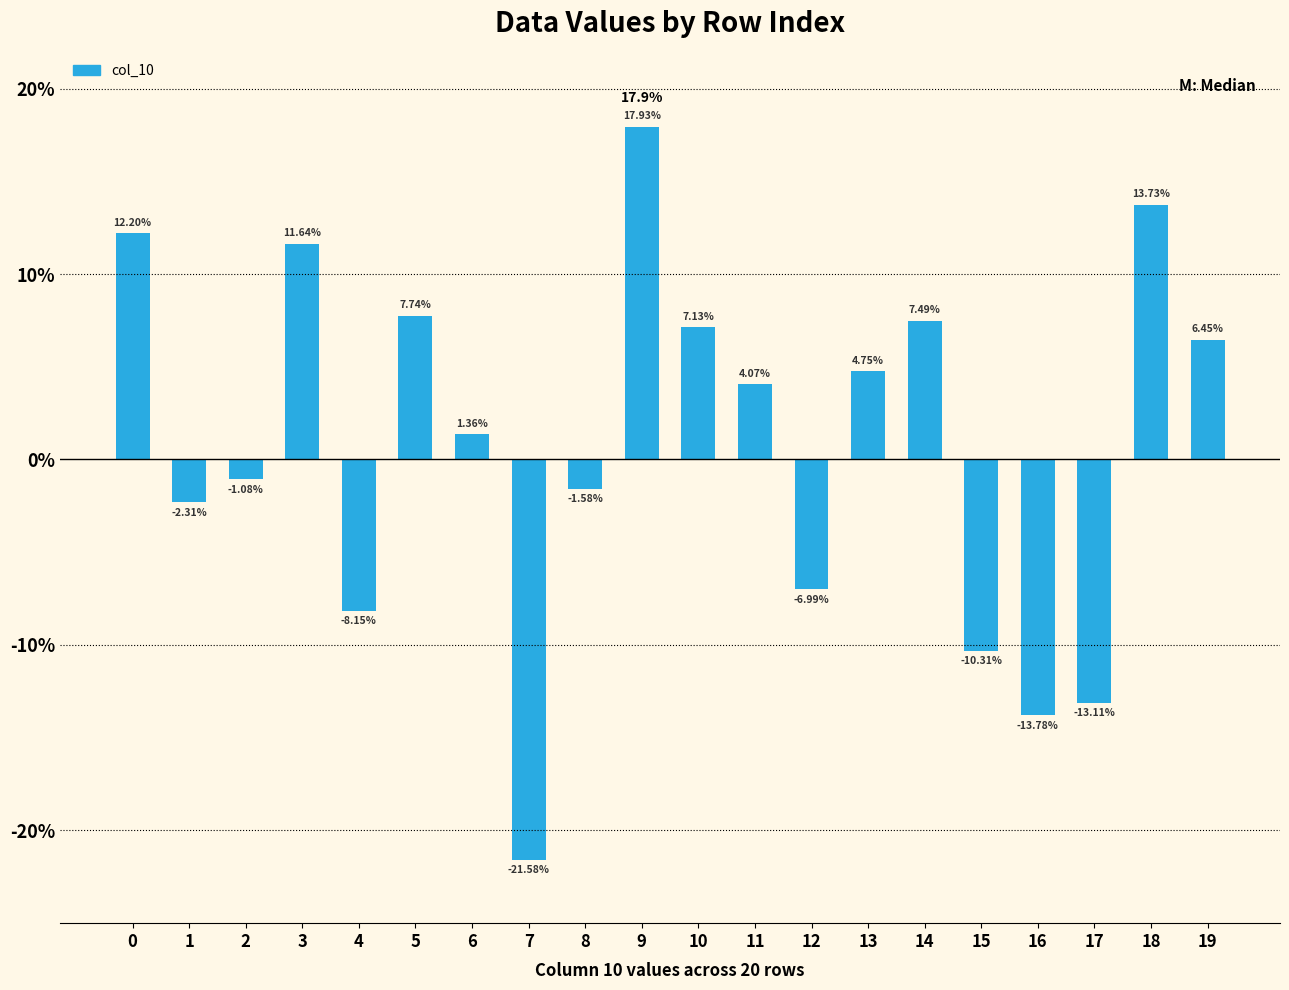

Does the chart contain any negative values?

Yes